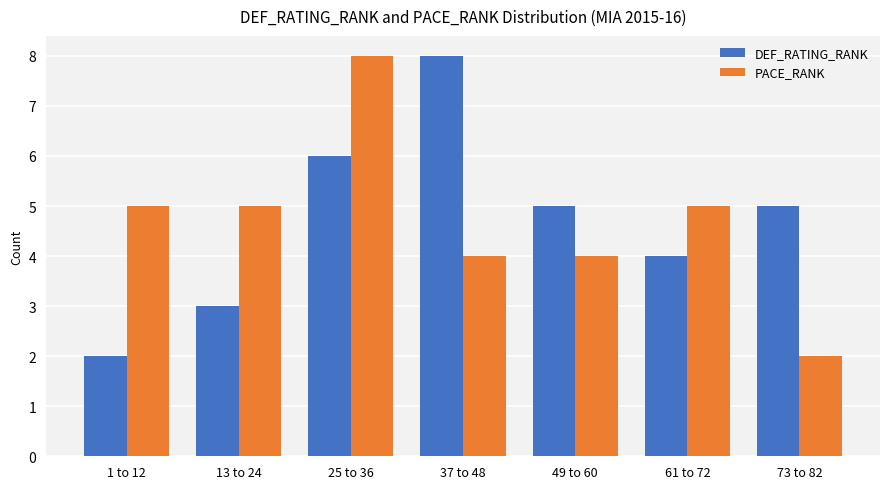

The value of DEF_RATING_RANK at 61 to 72 is 2. True or false?

False